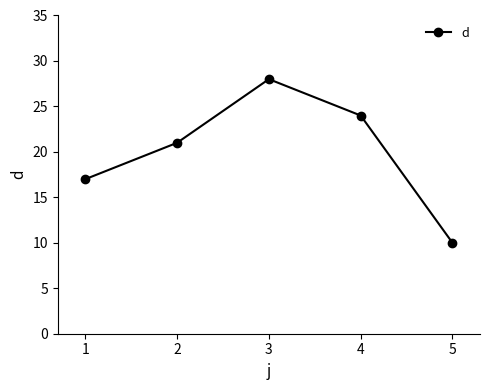

Approximately how many times larger is the value at 2 compared to 1?

1.2